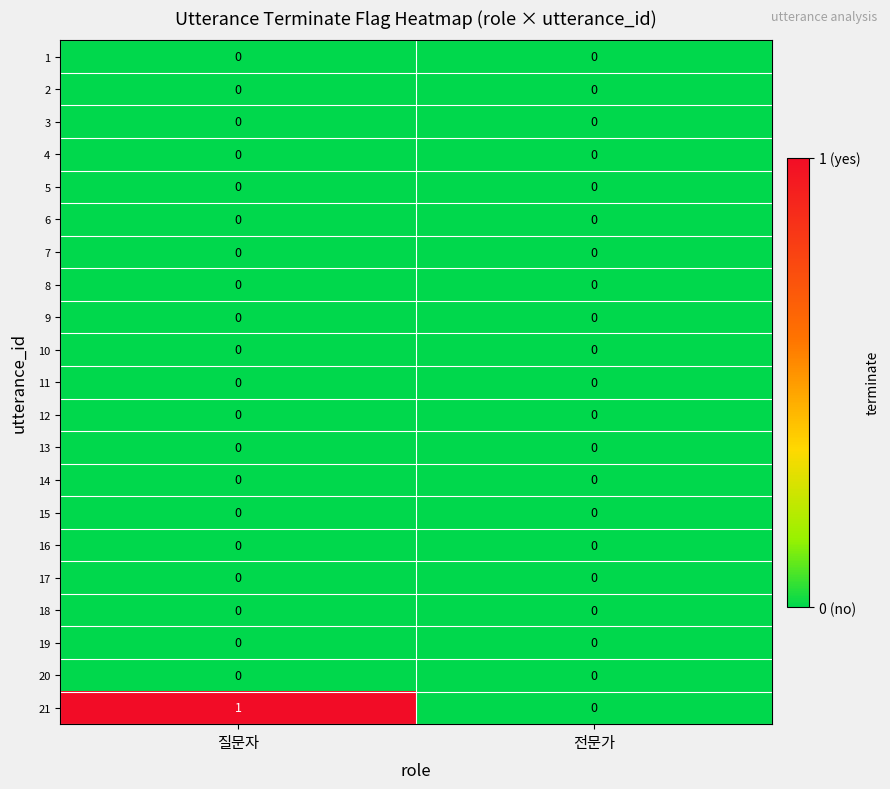

Which series has the widest spread of values?

21